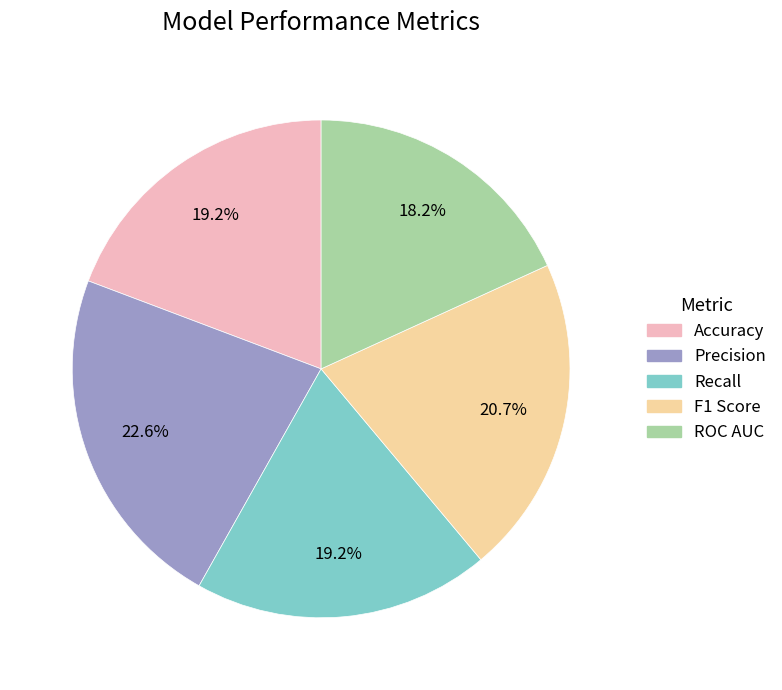

Is it true that F1 Score is 35% of the pie?

False